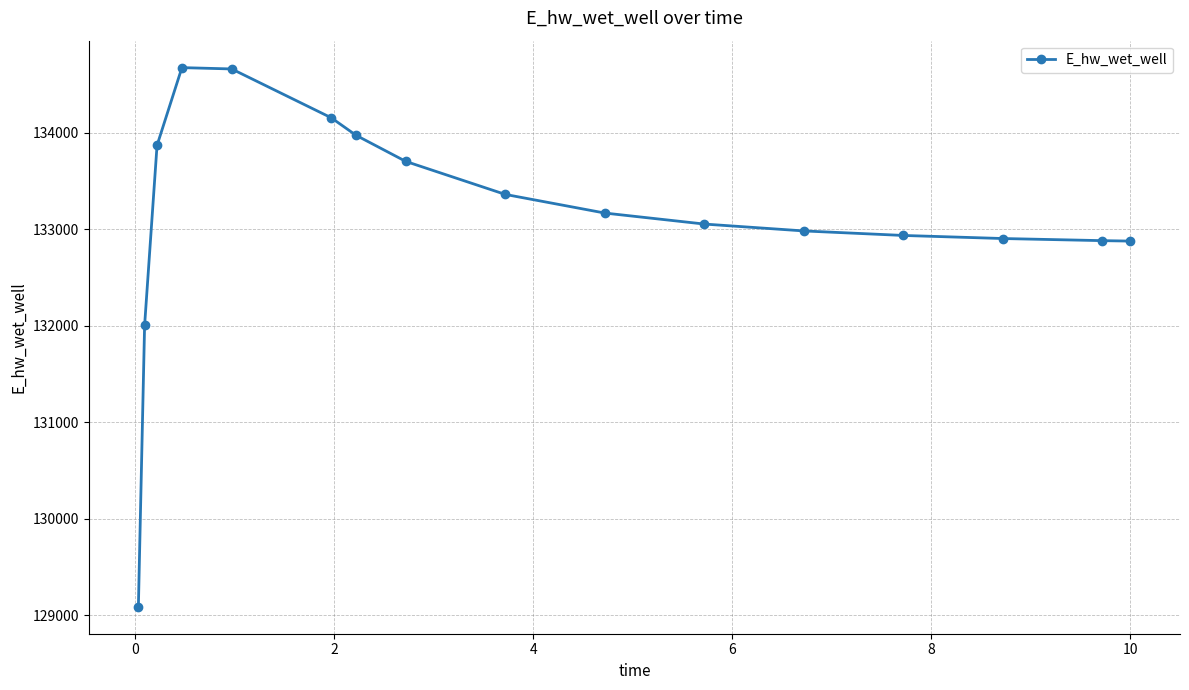

What is the difference between the maximum and second lowest values?

2672.2